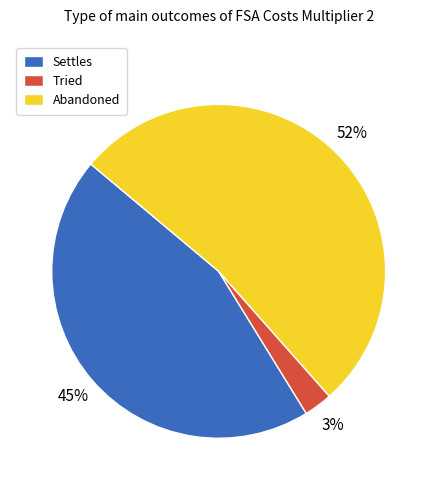

Which slice represents more than half of the pie?

Abandoned